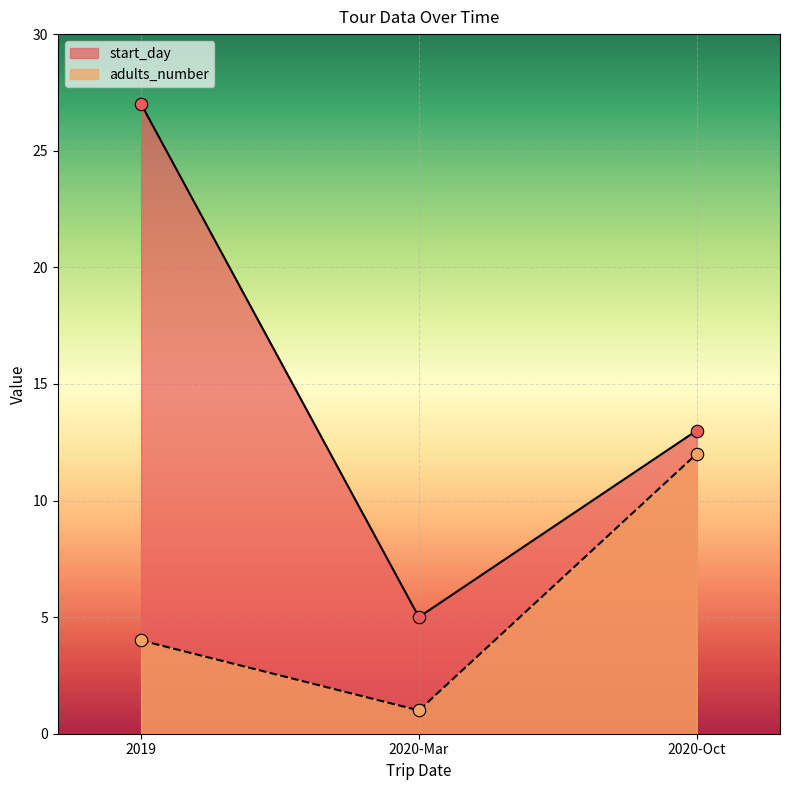

What is the total value across all series at 2020-Mar?

6